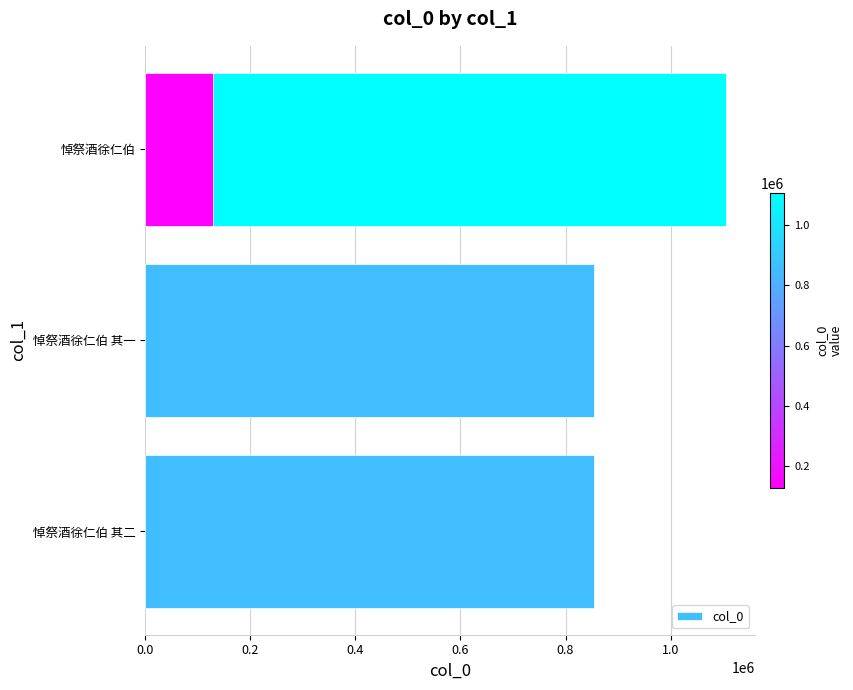

Between 0.0 and 0.4, which is larger?

0.4